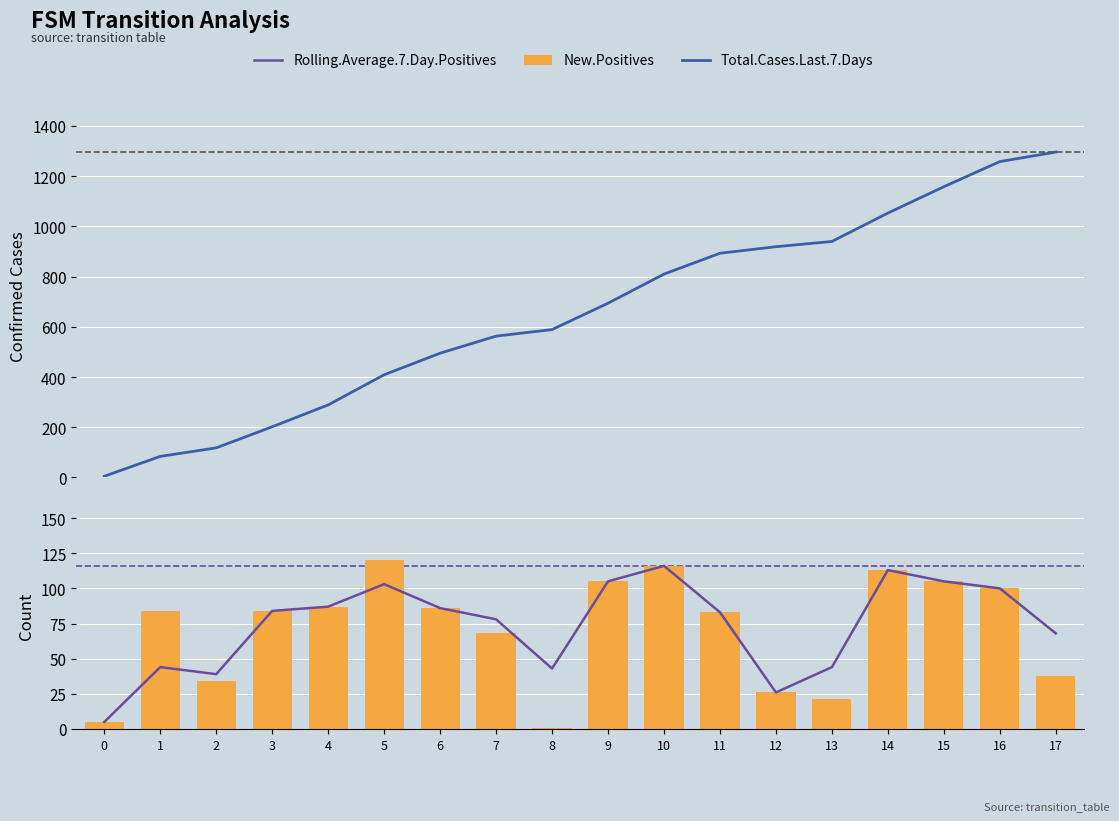

What are all the series names shown in the legend?

Total.Cases.Last.7.Days, Rolling.Average.7.Day.Positives, New.Positives